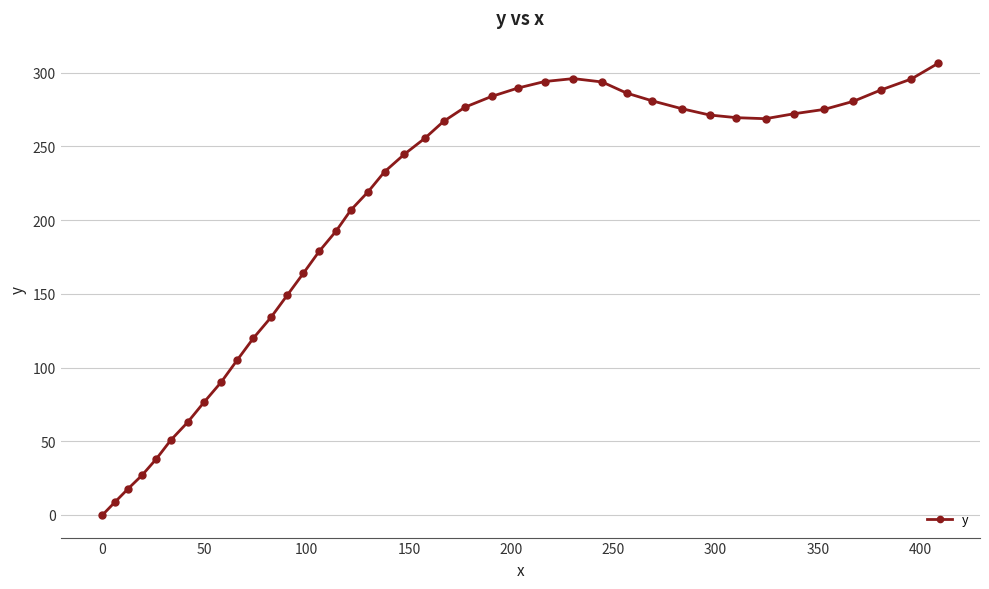

What is the greatest value displayed?

306.3